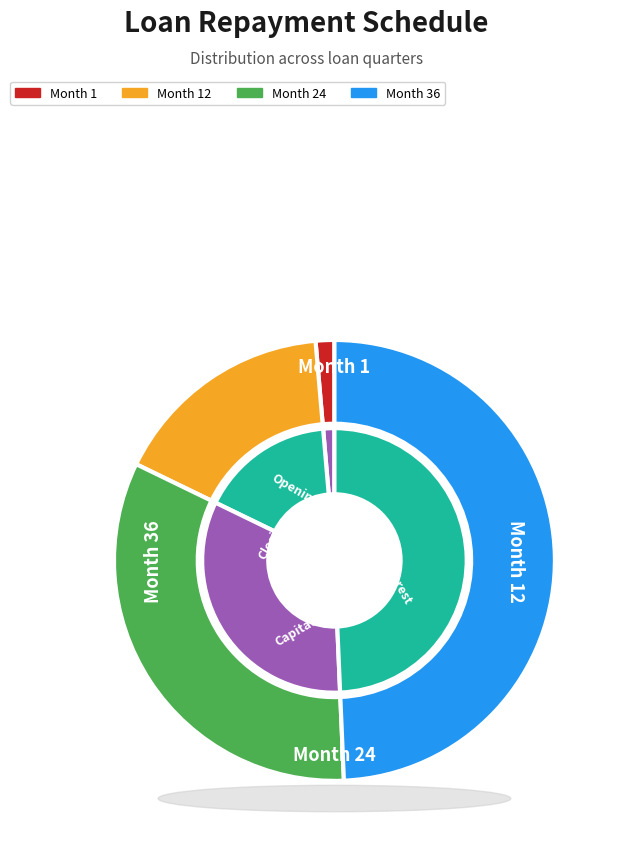

How much of the chart is everything except Month 24?

67.1%